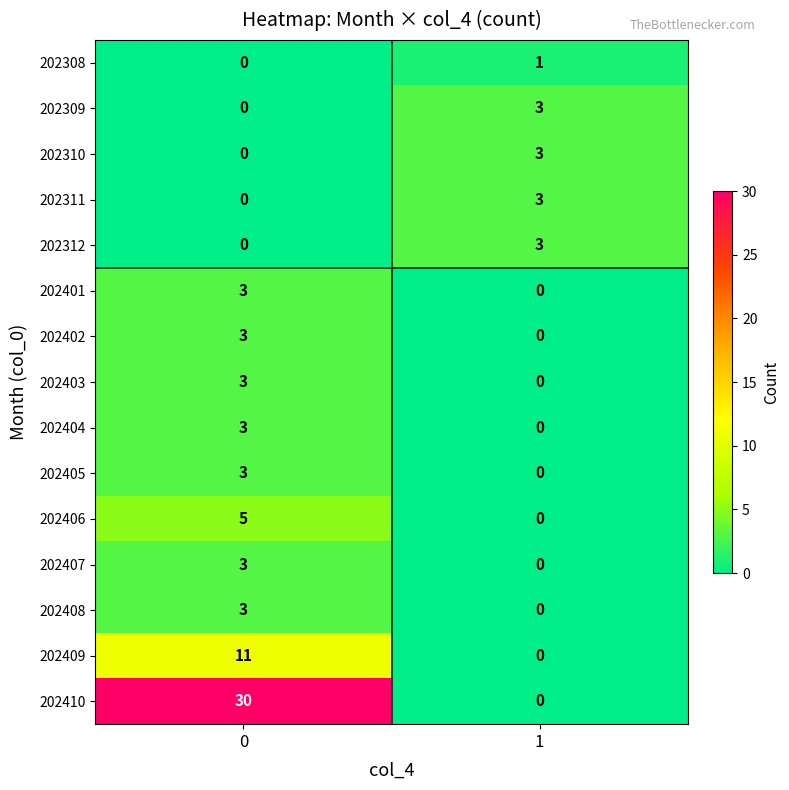

Between 0 and 1, which series saw the biggest shift?

202410